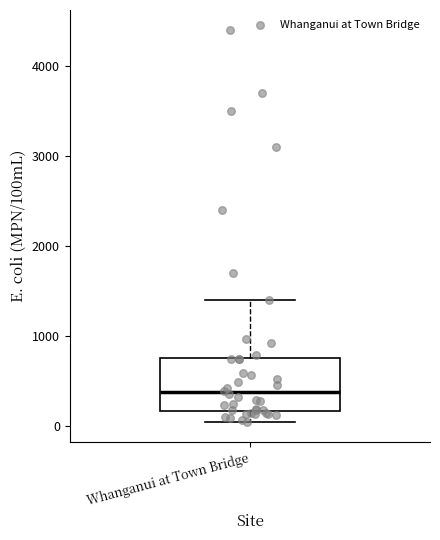

Transcribe this box plot: give where the median line is, the range the box spans, and where the two whiskers end, as read against the y-axis. The values are not printed on the chart, so give them approximately, as read against the axis.

median 400, box 200 to 800, whiskers 0 to 1400